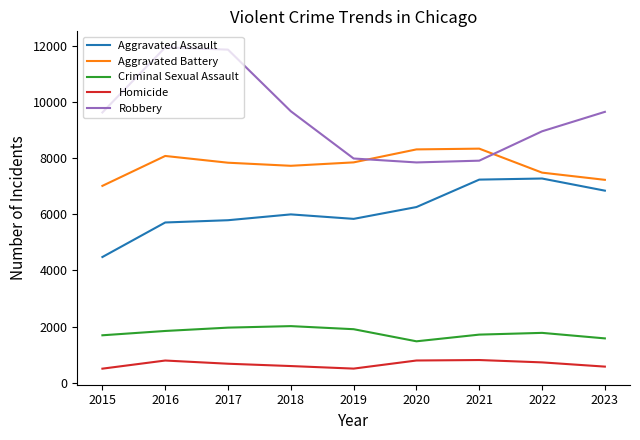

Is the value of Criminal Sexual Assault at 2022 greater than the value of Aggravated Assault at 2021?

No